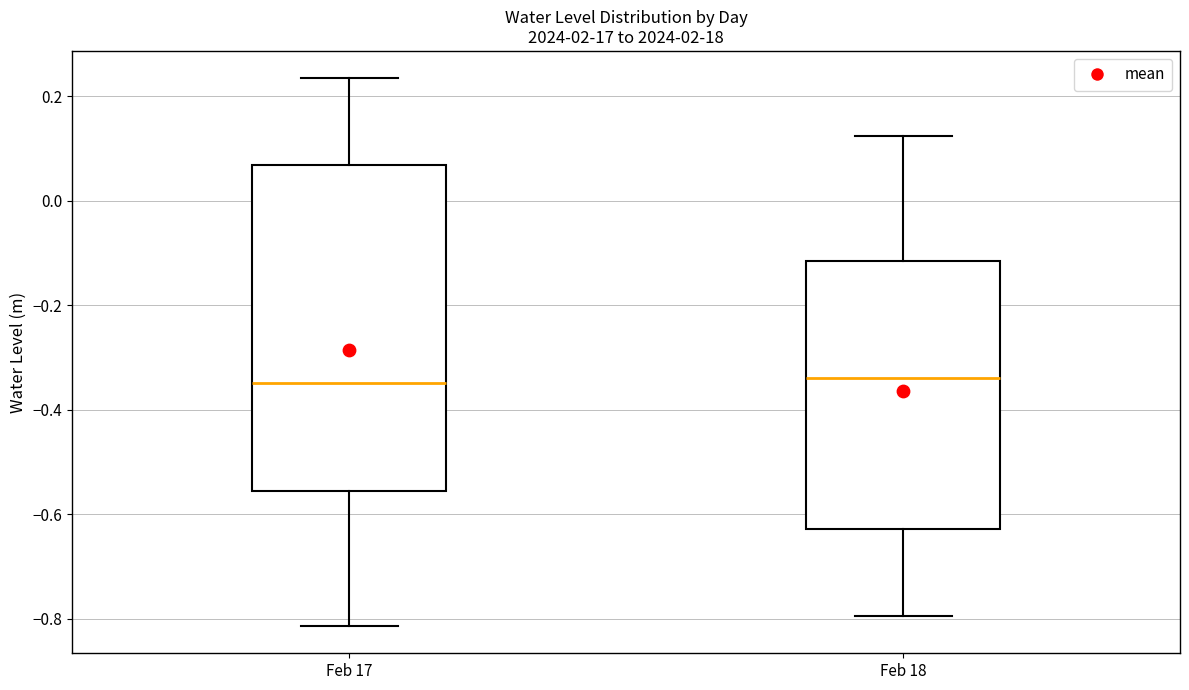

Where is the upper edge of the box for Feb 18 on the y-axis? The values are not printed on the chart, so give them approximately, as read against the axis.

-0.12